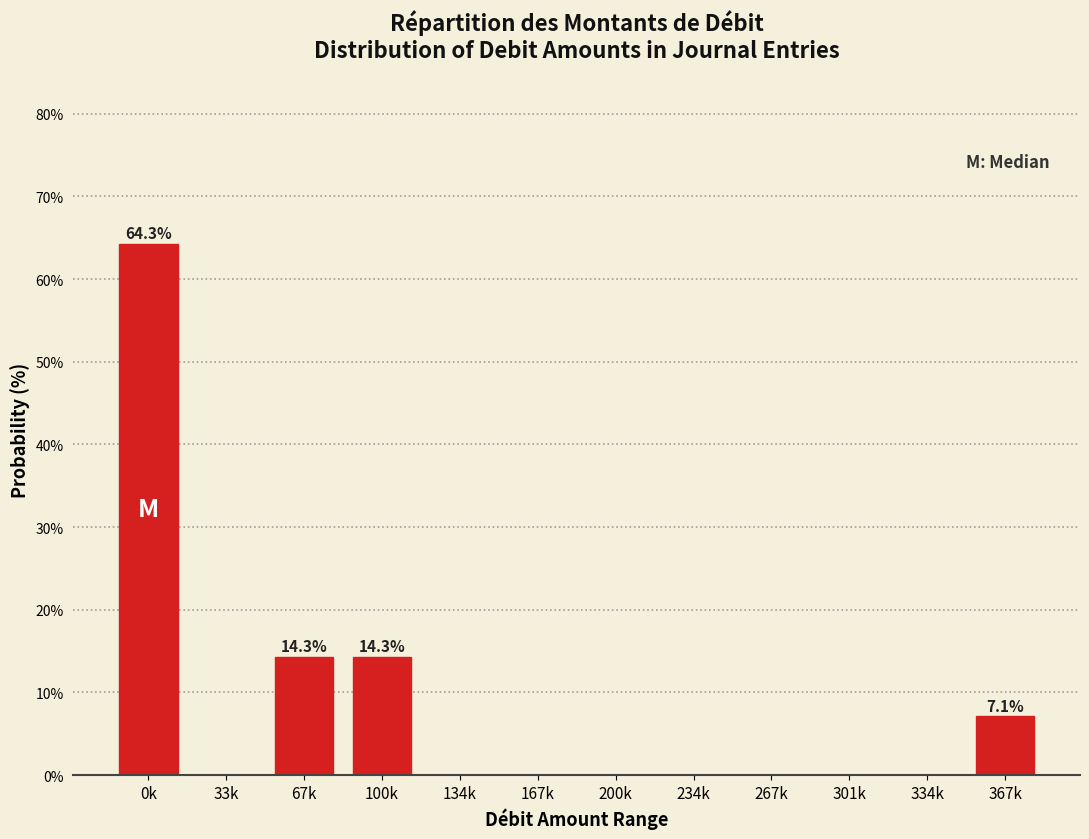

Reading left to right, extract all data points from this chart.

0k=64.3	33k=0.0	67k=14.3	100k=14.3	134k=0.0	167k=0.0	200k=0.0	234k=0.0	267k=0.0	301k=0.0	334k=0.0	367k=7.1